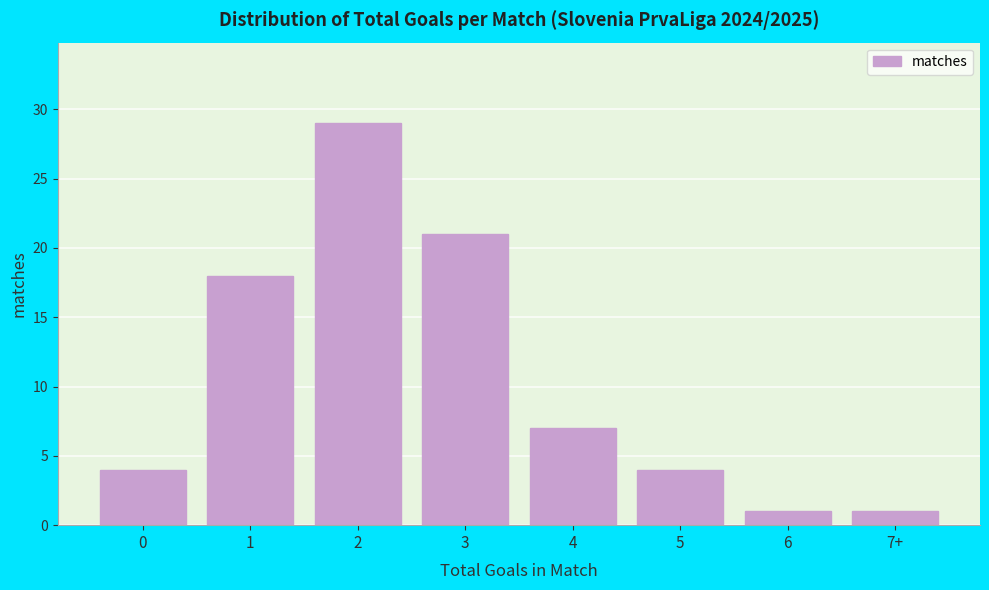

Reading right to left, extract all data points from this chart.

1	1	4	7	21	29	18	4